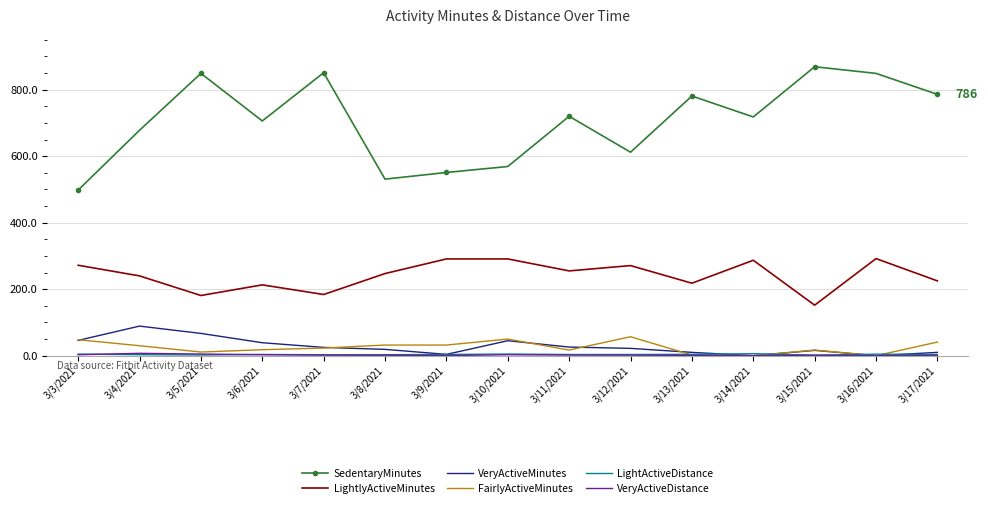

What is the average value of the SedentaryMinutes series?

704.5